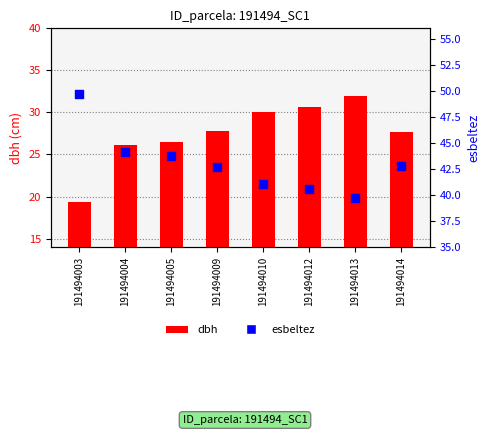

Which series has the largest total across all categories?

esbeltez